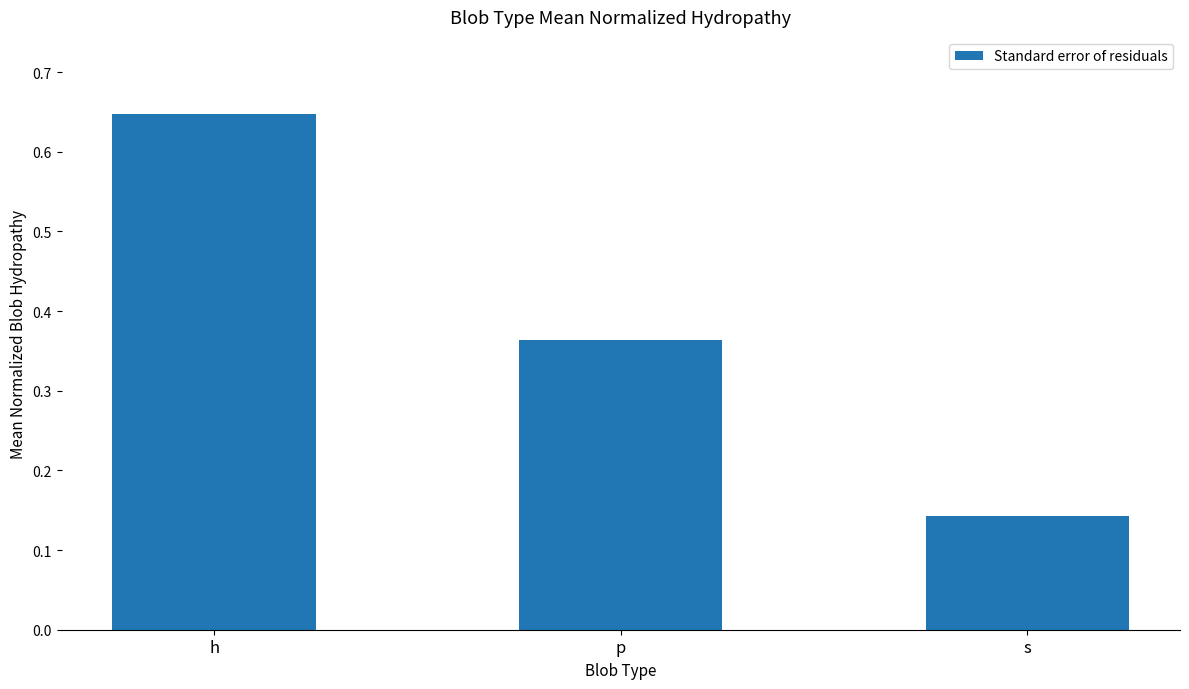

What is the change in value from h to s?

-0.5